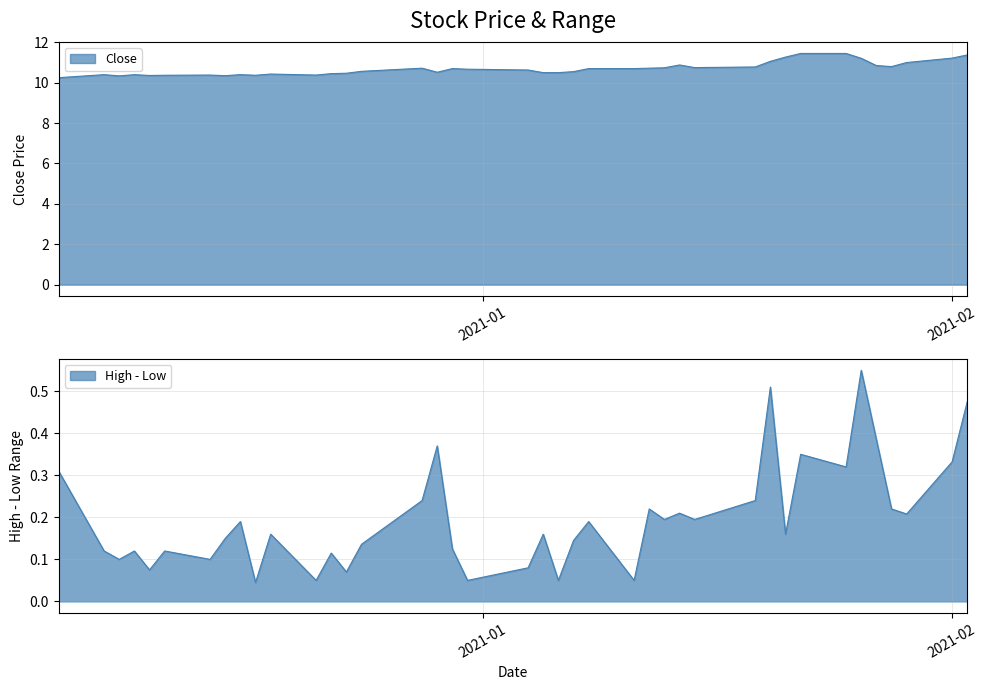

List the labels in order of value, smallest first.

2020-12-04, 2020-12-08, 2020-12-15, 2020-12-10, 2020-12-11, 2020-12-17, 2020-12-14, 2020-12-21, 2020-12-07, 2020-12-09, 2020-12-16, 2020-12-18, 2020-12-22, 2020-12-23, 2021-01-05, 2021-01-06, 2020-12-29, 2021-01-07, 2020-12-24, 2021-01-04, 2020-12-31, 2020-12-30, 2021-01-08, 2021-01-11, 2020-12-28, 2021-01-12, 2021-01-13, 2021-01-15, 2021-01-19, 2021-01-28, 2021-01-27, 2021-01-14, 2021-01-29, 2021-01-20, 2021-01-26, 2021-02-01, 2021-01-21, 2021-02-02, 2021-01-22, 2021-01-25